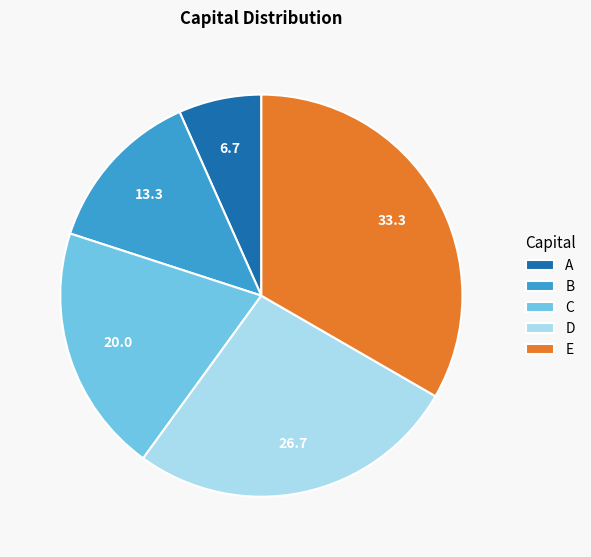

What is the largest slice in the pie chart?

E